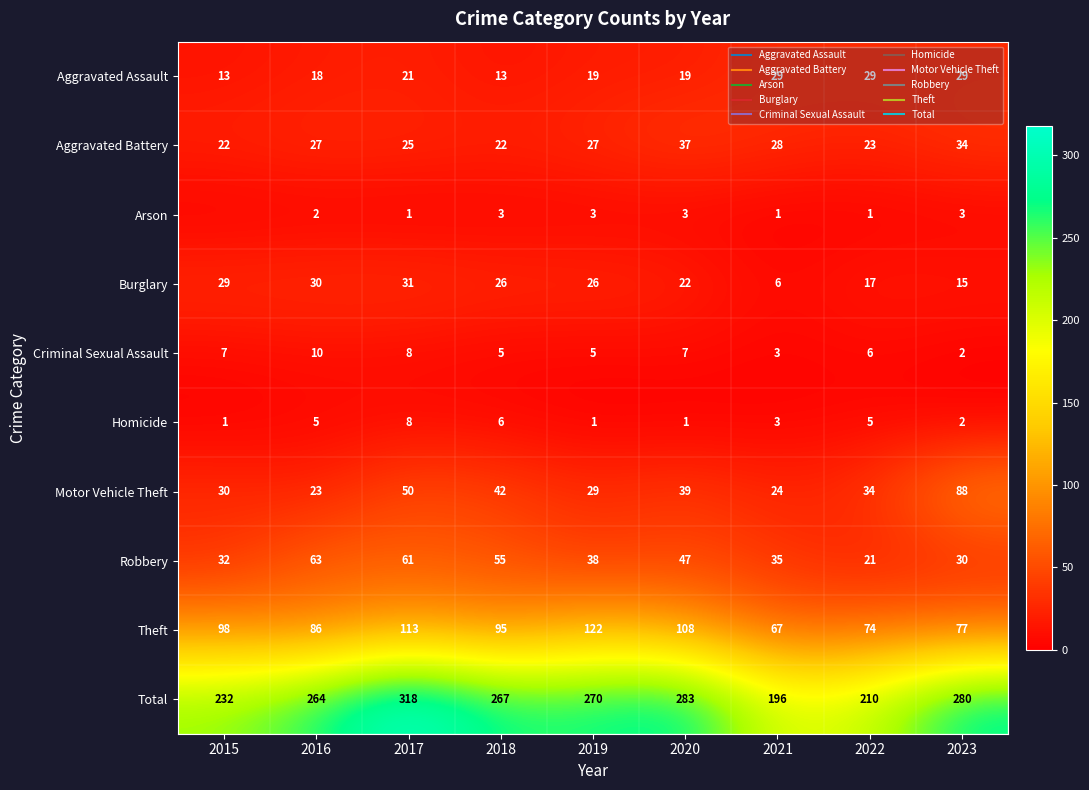

List the labels in order of Burglary value, largest first.

2017, 2016, 2015, 2018, 2019, 2020, 2022, 2023, 2021